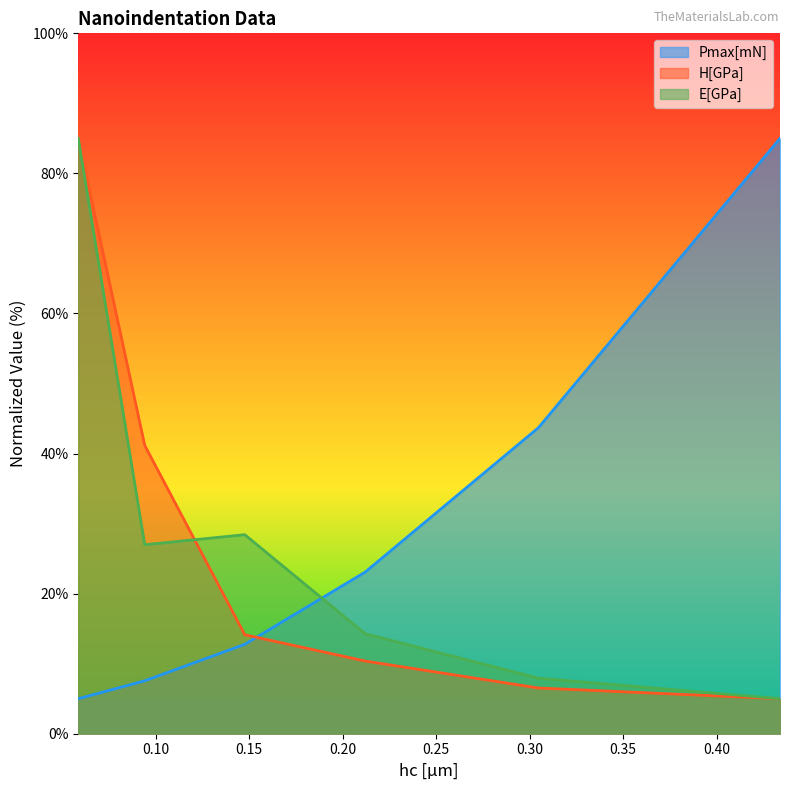

What is the total value across all series at 0.09411169749349918?

75.7